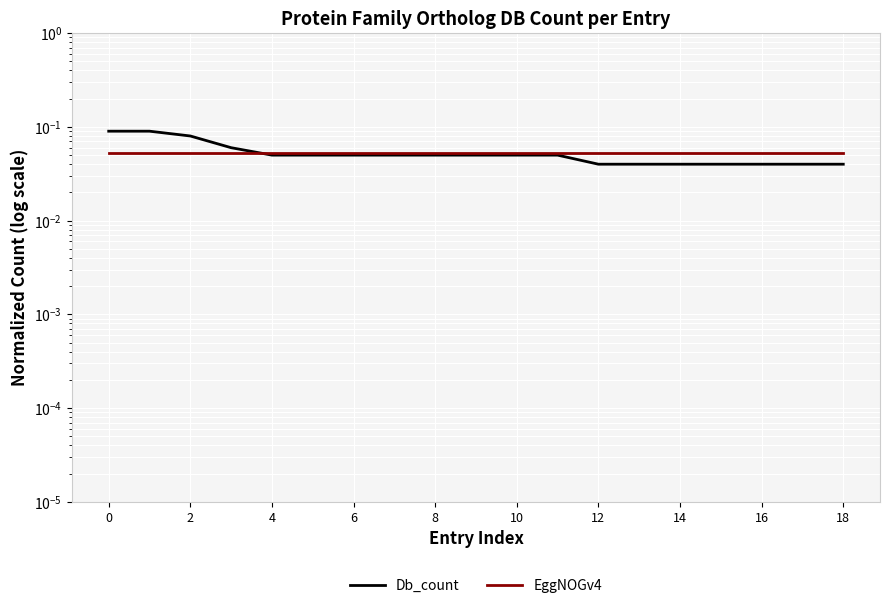

What is the maximum value for Db_count?

0.1